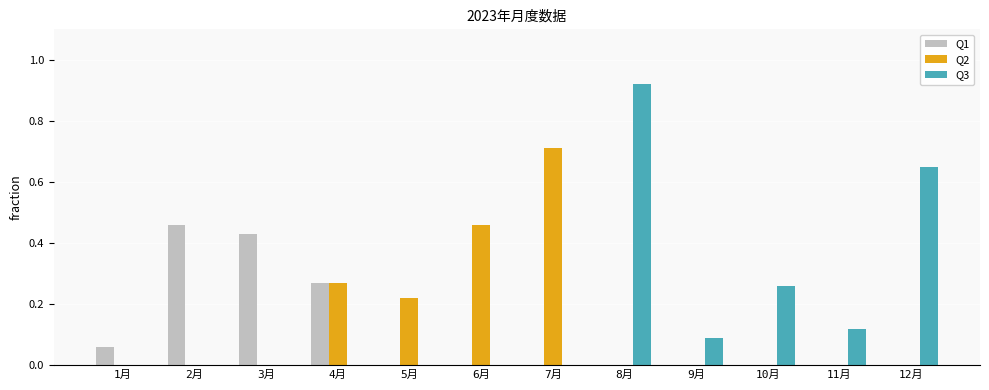

What is the sum of all Q1 values?

1.2